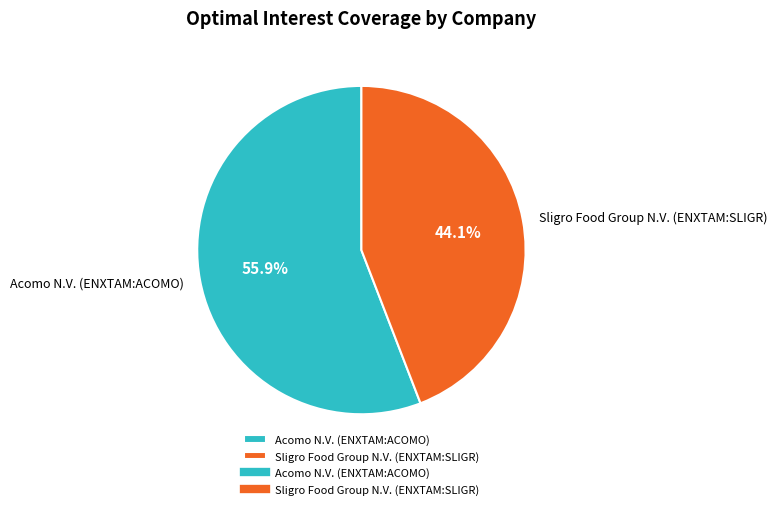

Is Sligro Food Group N.V. (ENXTAM:SLIGR) the majority of the pie?

No